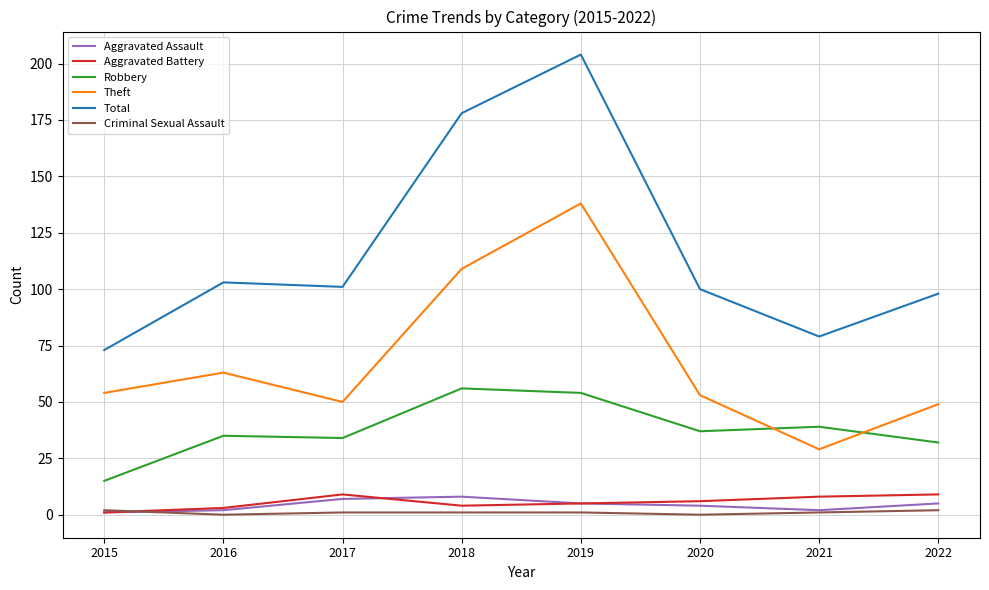

Is this an area chart (filled region under the line)?

No